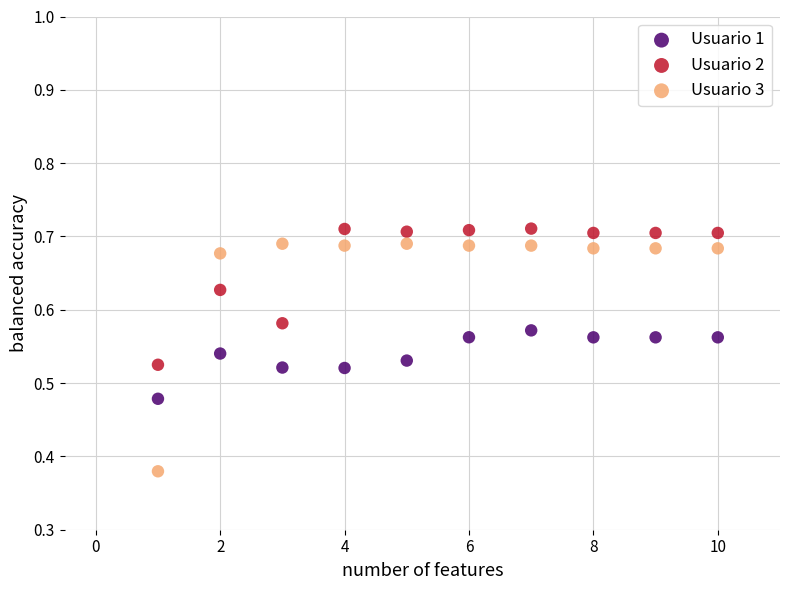

Which series reaches the minimum Y coordinate?

Usuario 3